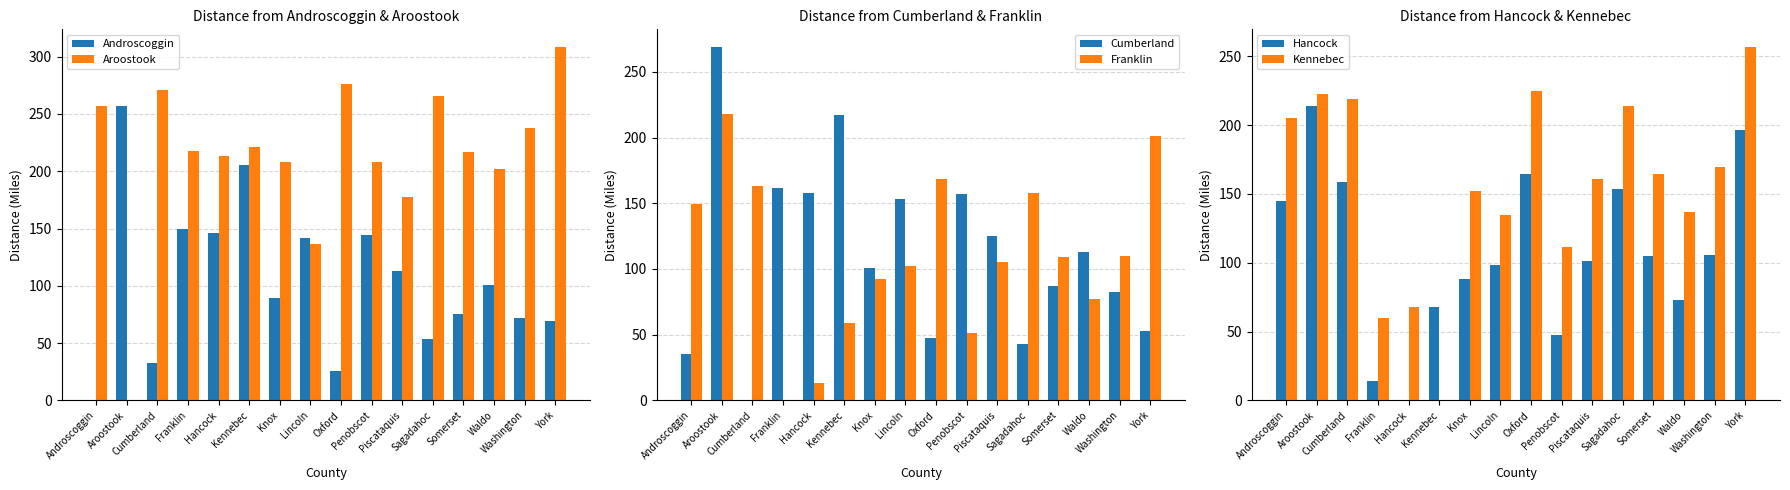

How many data points in Hancock are above 104?

8